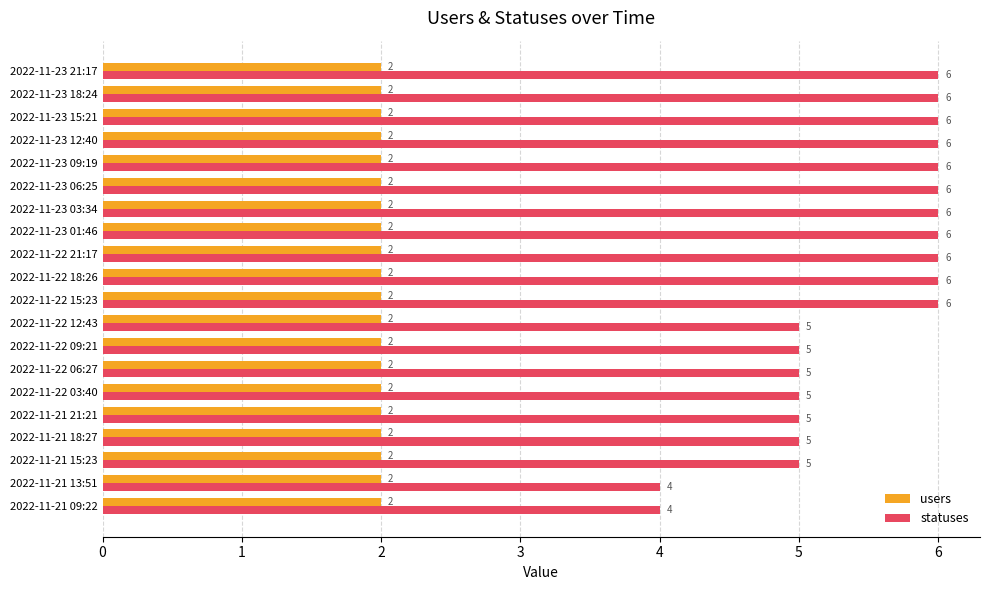

Which series changed the most between 2022-11-21 13:51 and 2022-11-21 18:27?

statuses